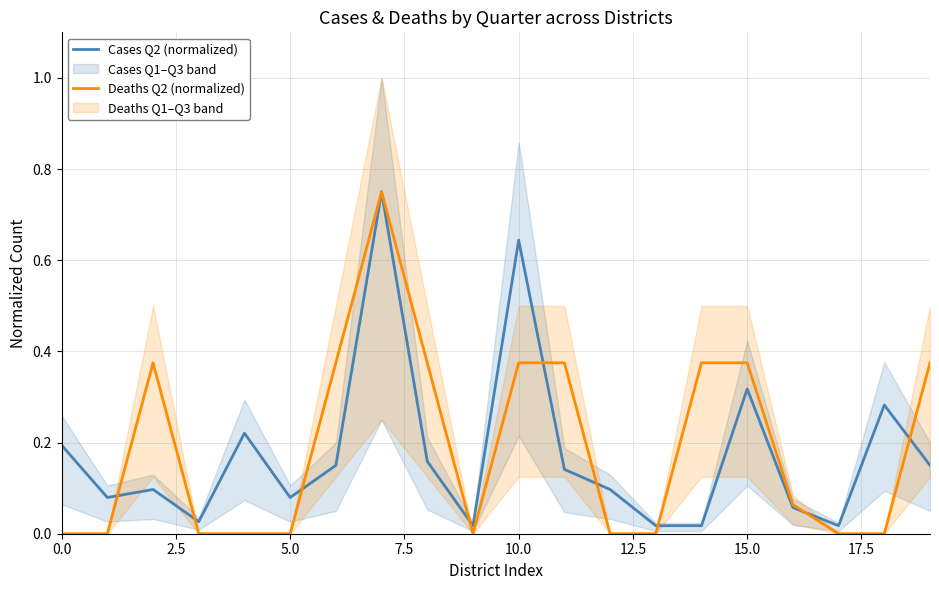

What is the label of the 6th point from the right?

14